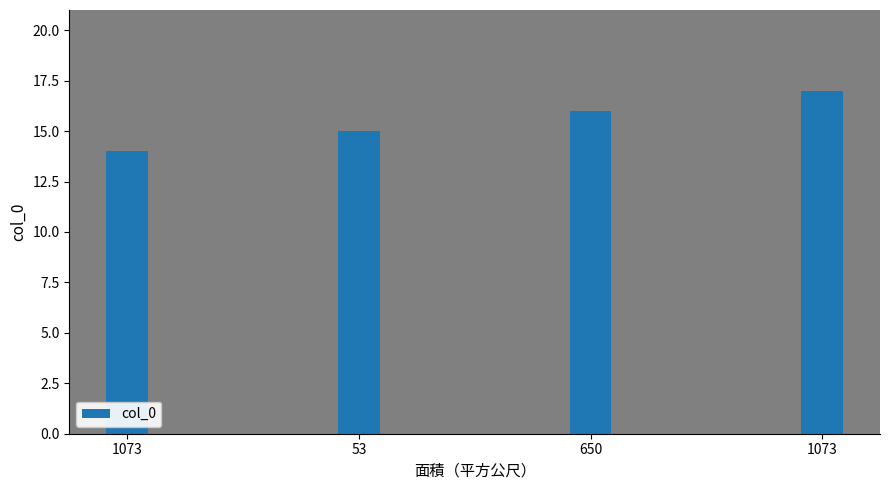

Count the number of data series in this chart.

1